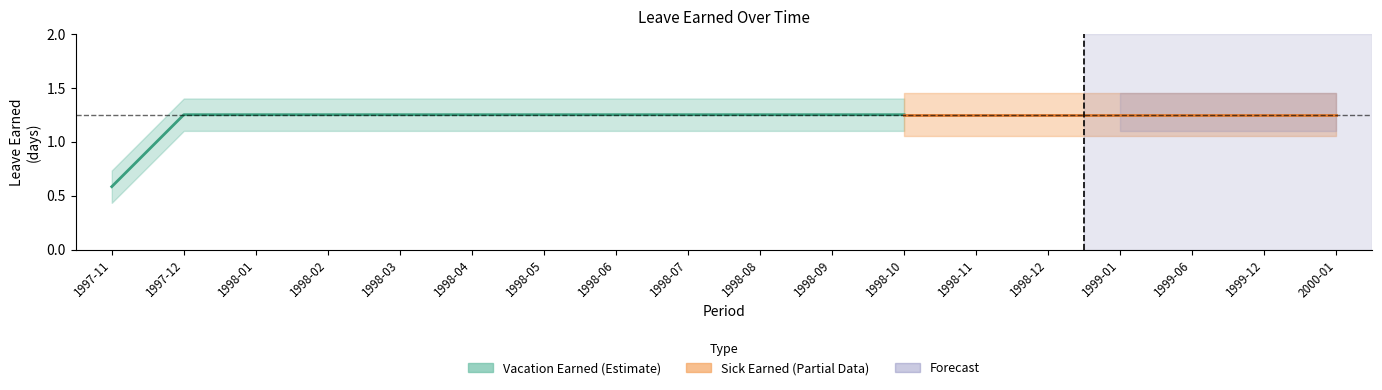

True or false: vacation_earned has more than 2 interior local peaks.

False